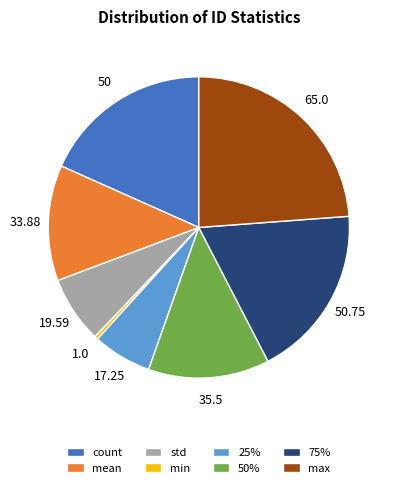

Which category has the biggest portion of the pie?

max